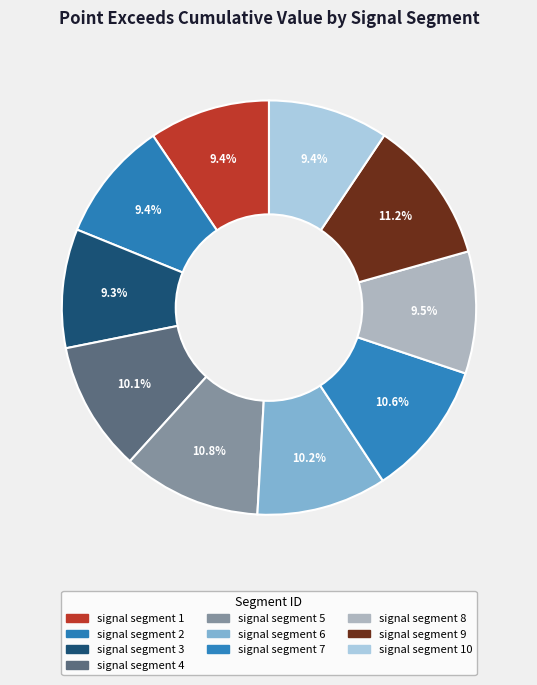

How many segments does this pie chart have?

10